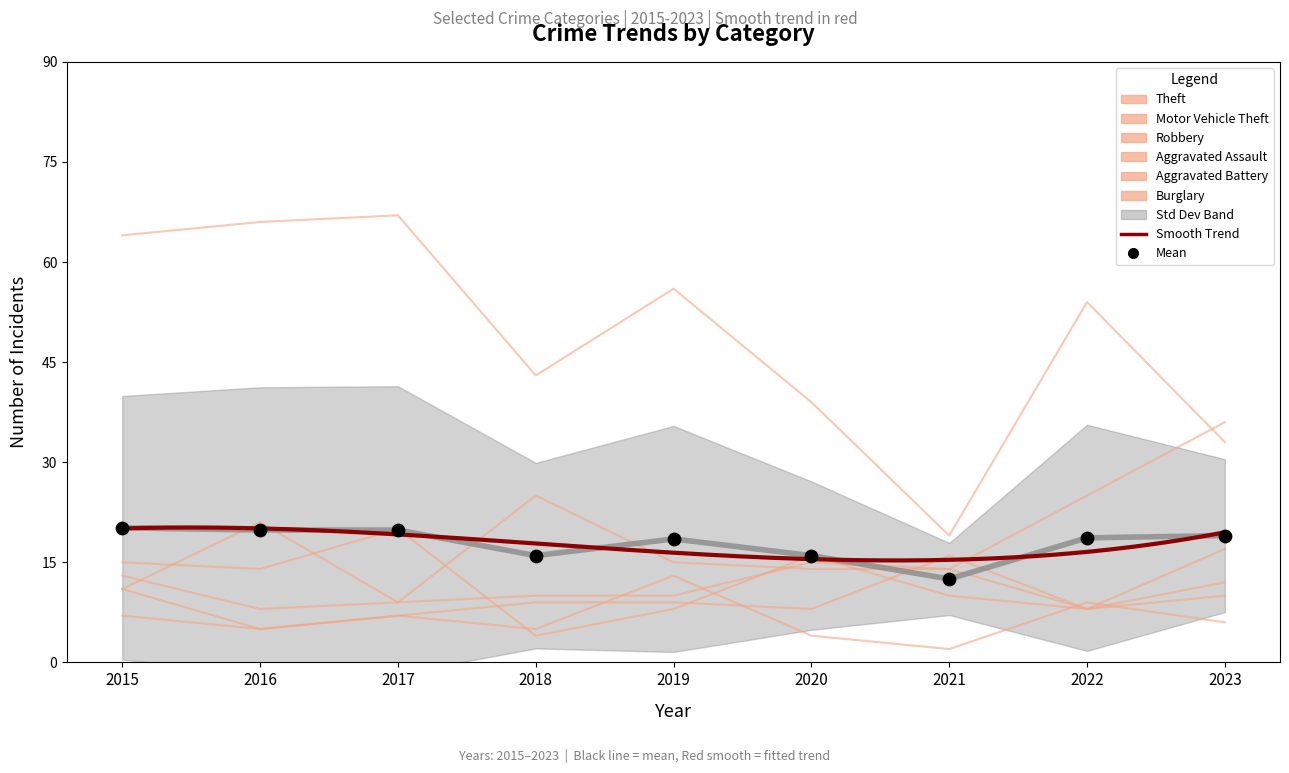

Which series has the widest spread of Y values?

Theft